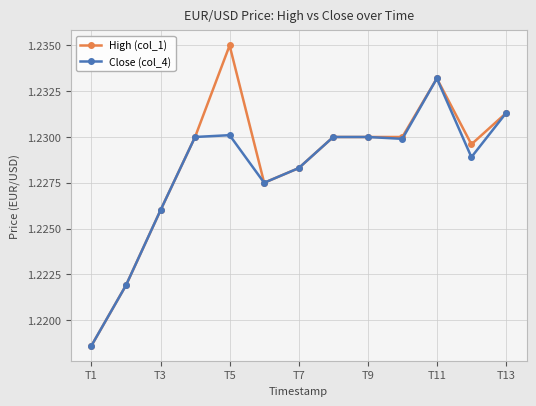

List the series in order of their peak value, lowest first.

Close (col_4), High (col_1)